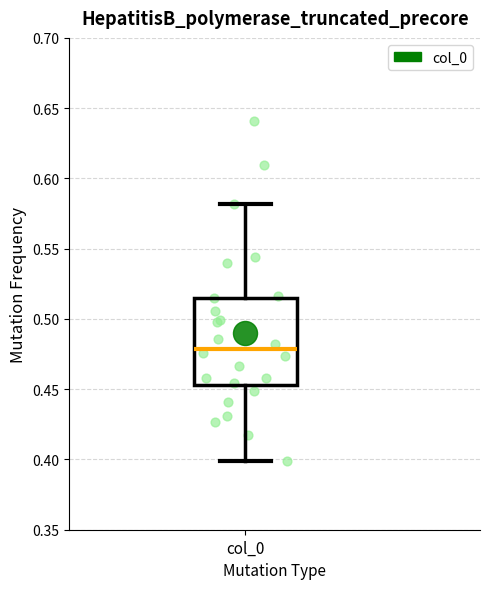

Where is the upper edge of the box for col_0 on the y-axis? The values are not printed on the chart, so give them approximately, as read against the axis.

0.515